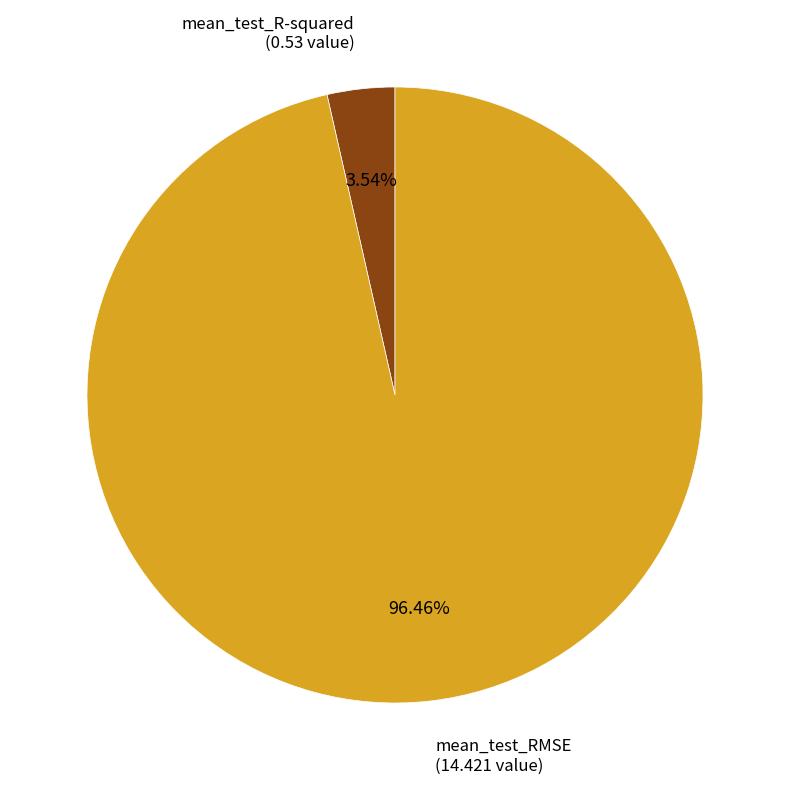

How much of the chart is everything except mean_test_R-squared?

96.5%